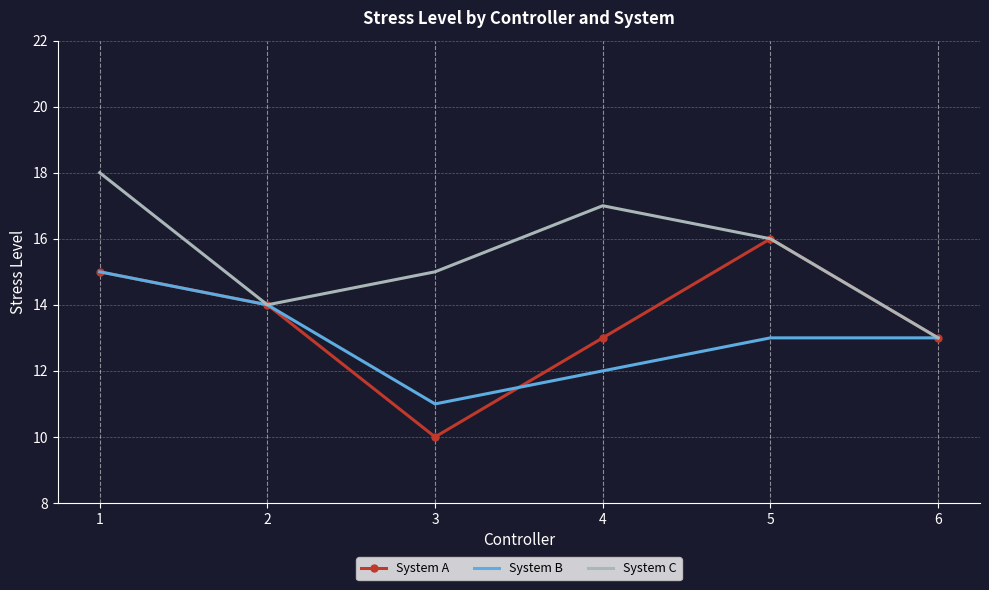

Read the System B value at 4.

12